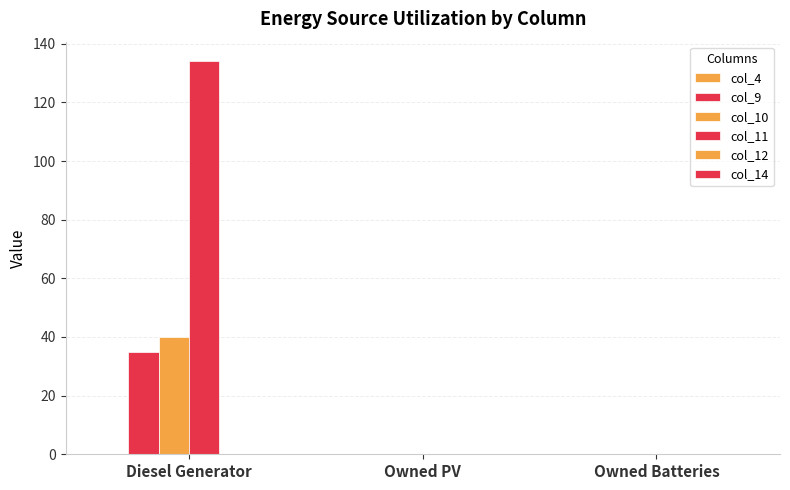

Count the number of data series in this chart.

3